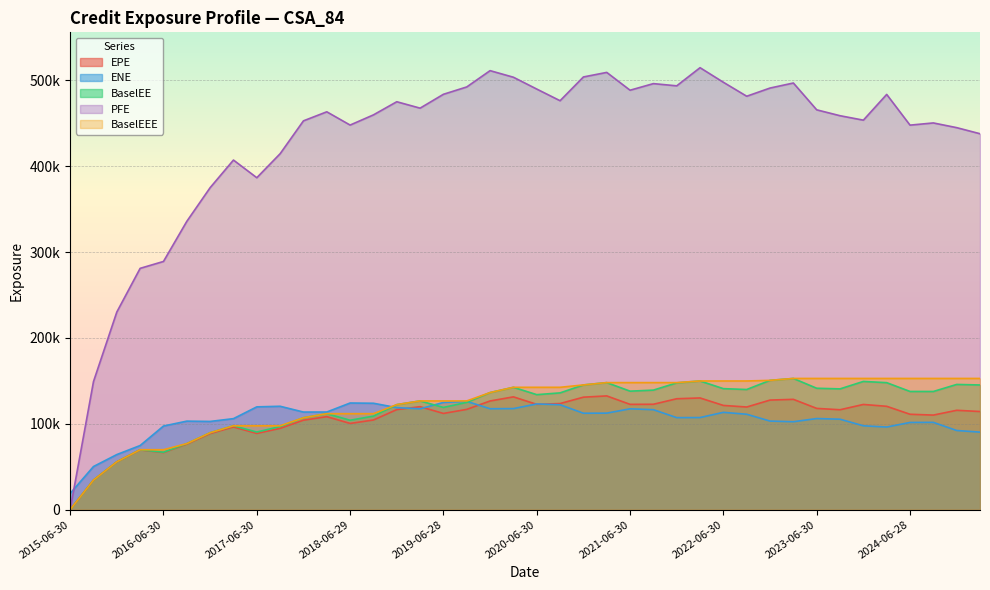

What position from the left is 2023-09-29?

34